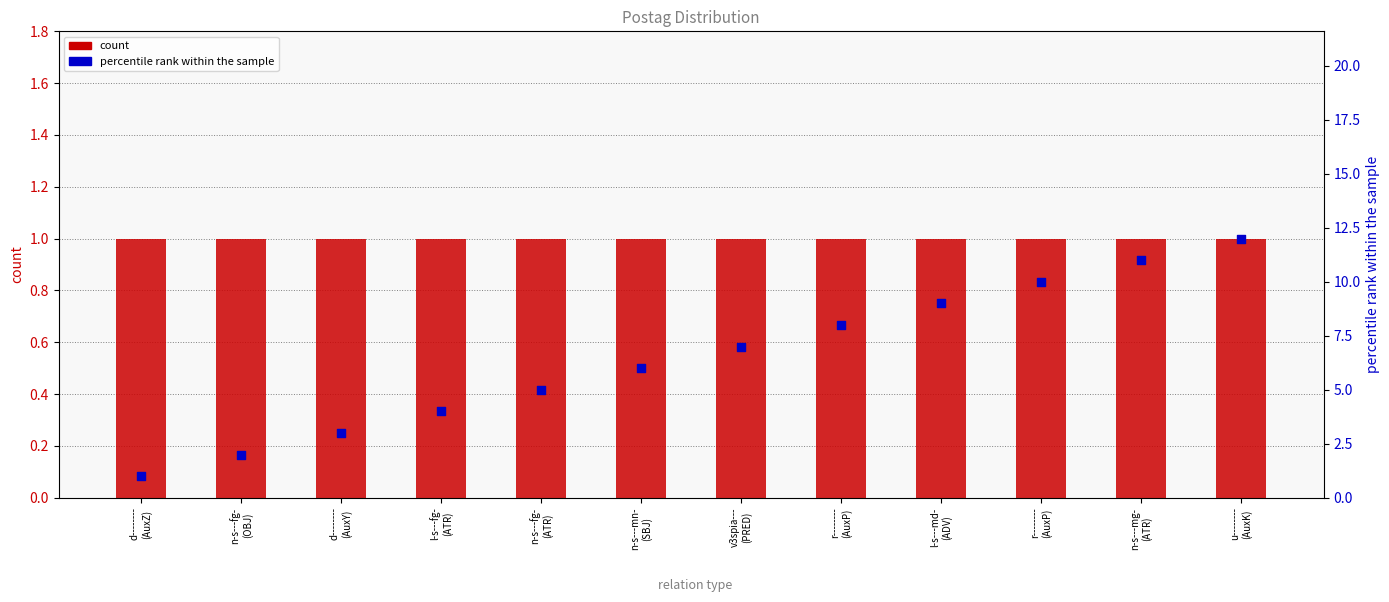

What is the total value across all series at r--------
(AuxP)?

9